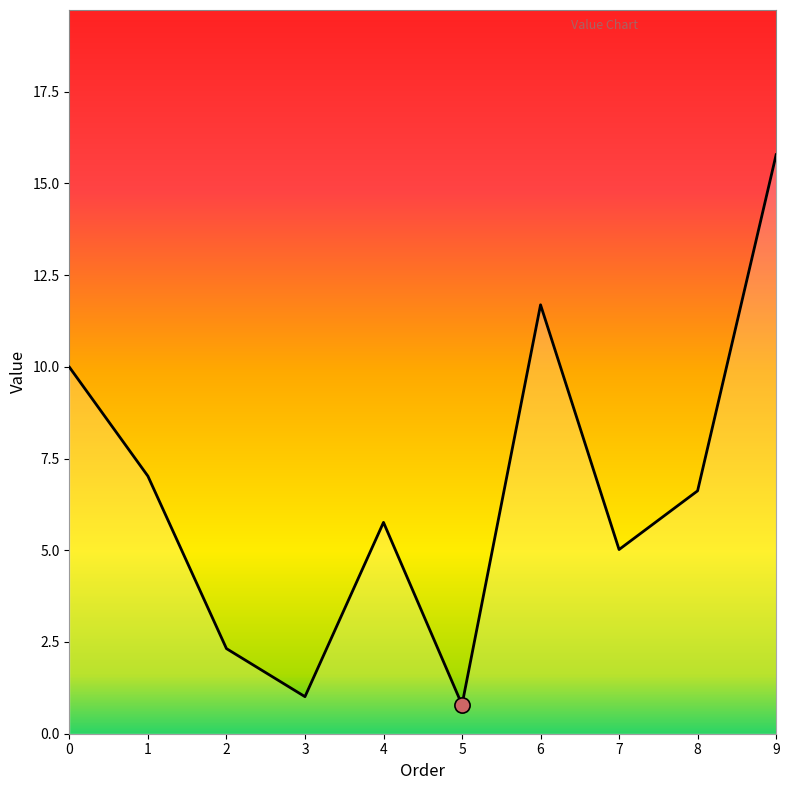

What is the change in value from 3 to 8?

+5.6